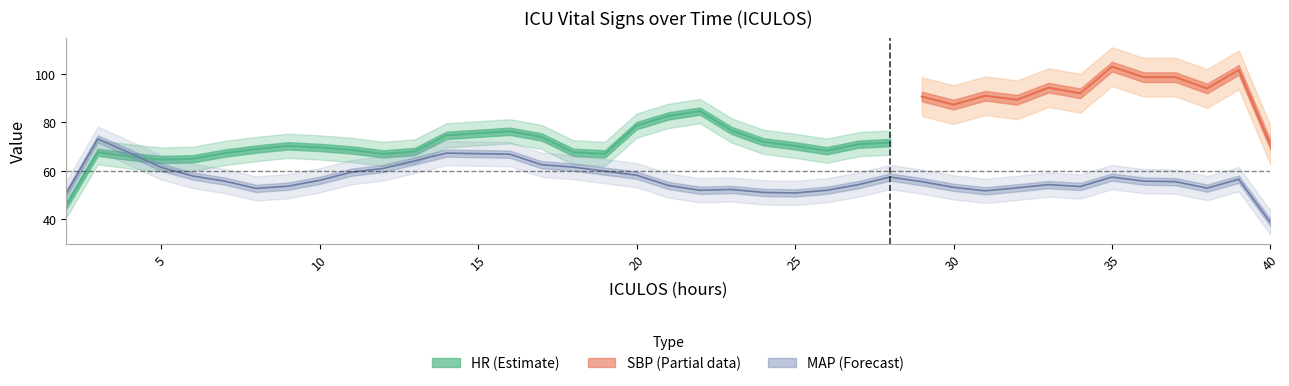

How many values in the MAP series are below 56?

18